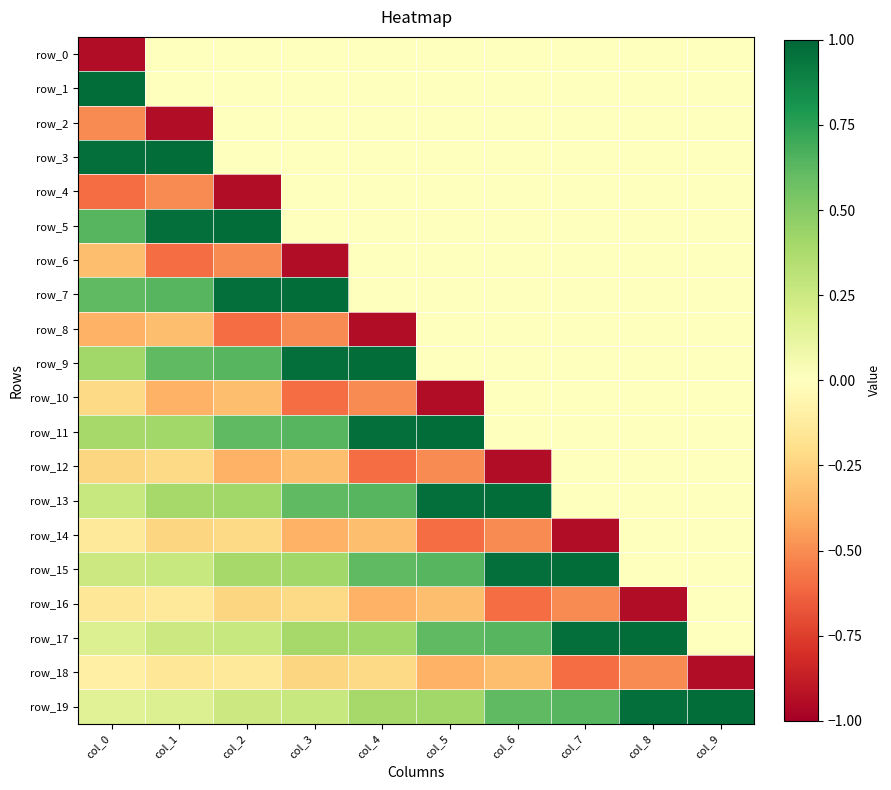

What is the average value of the row_1 series?

0.1